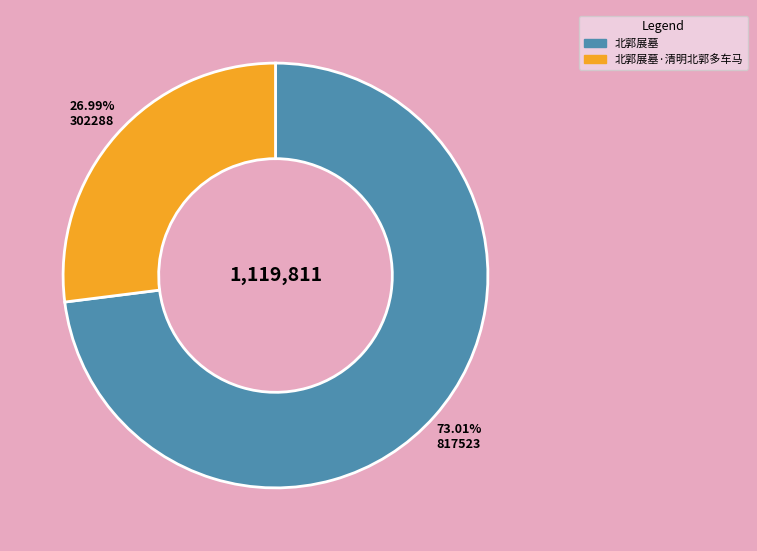

Combined, what portion of the pie is 北郭展墓·清明北郭多车马 and 北郭展墓?

100.0%